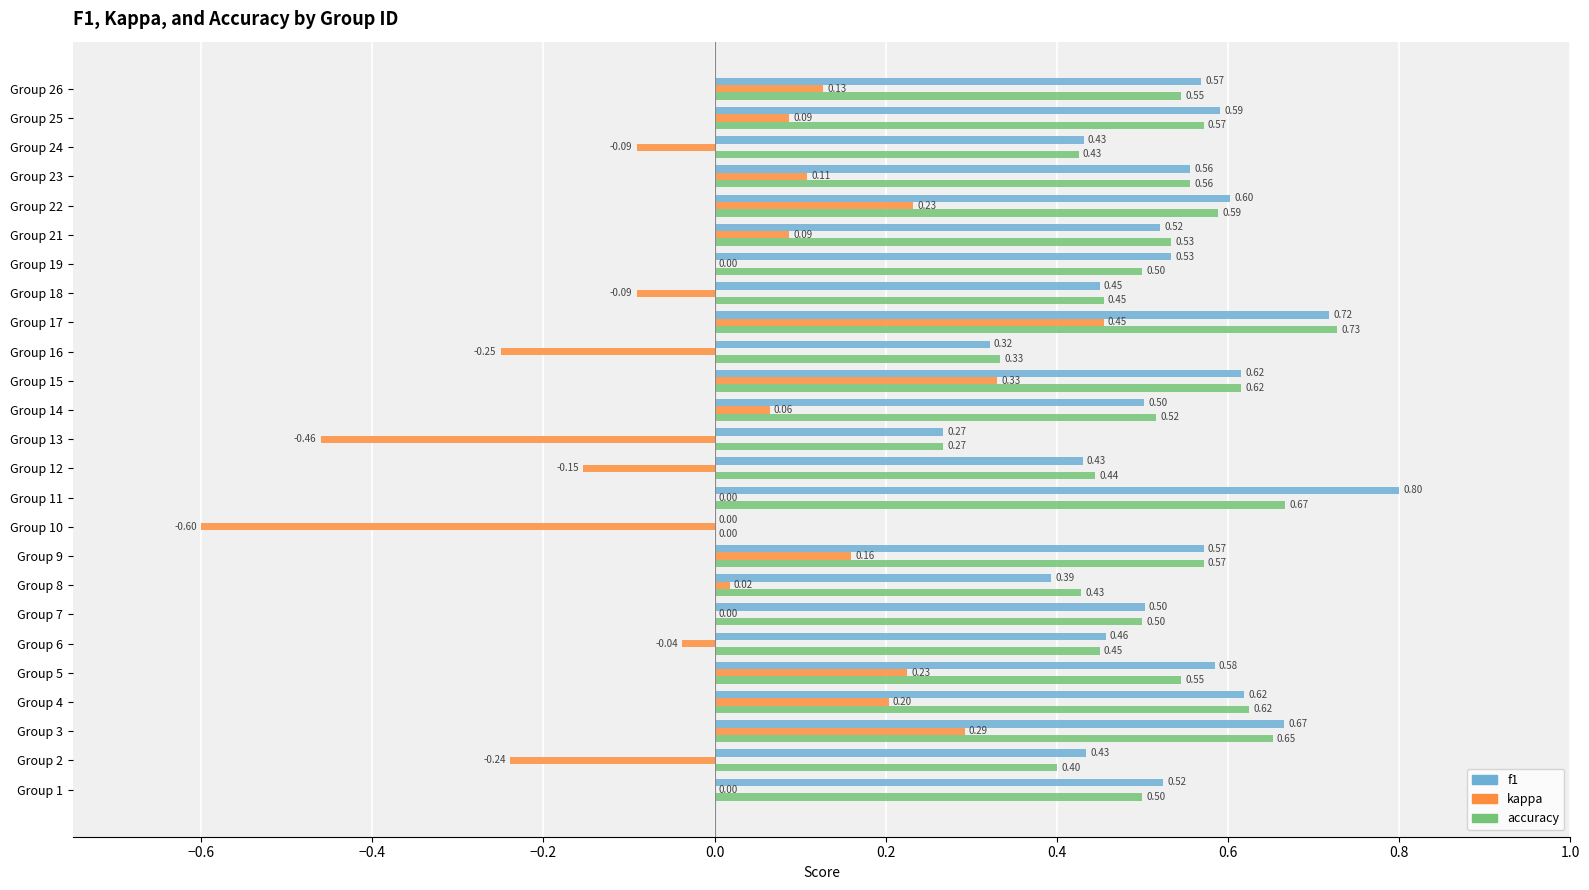

Which series has the largest range (max minus min)?

kappa